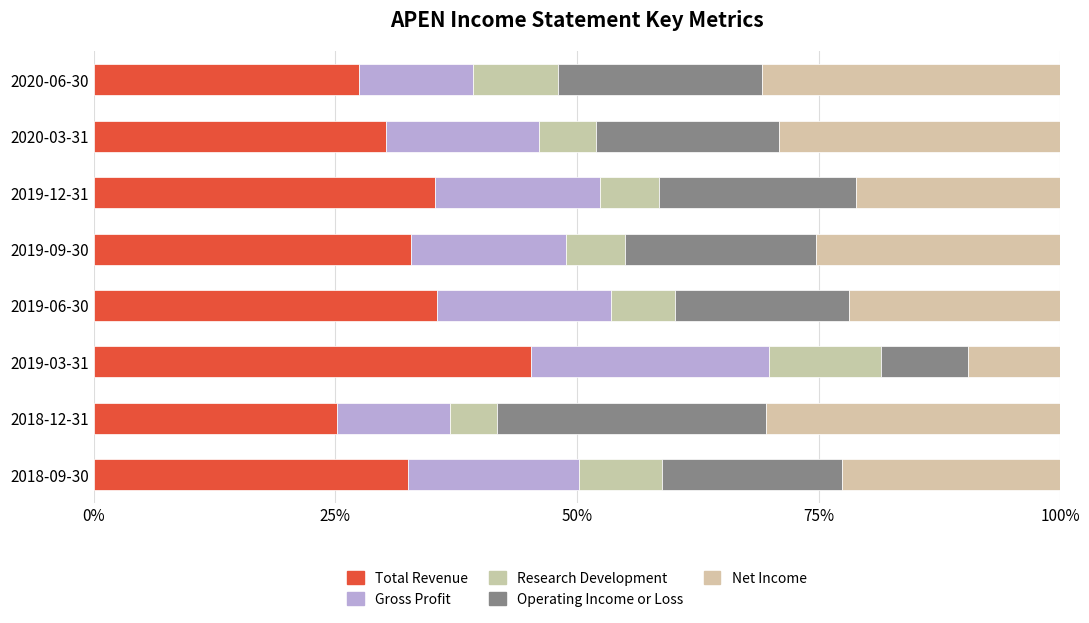

How many data points in Total Revenue are above 32?

5